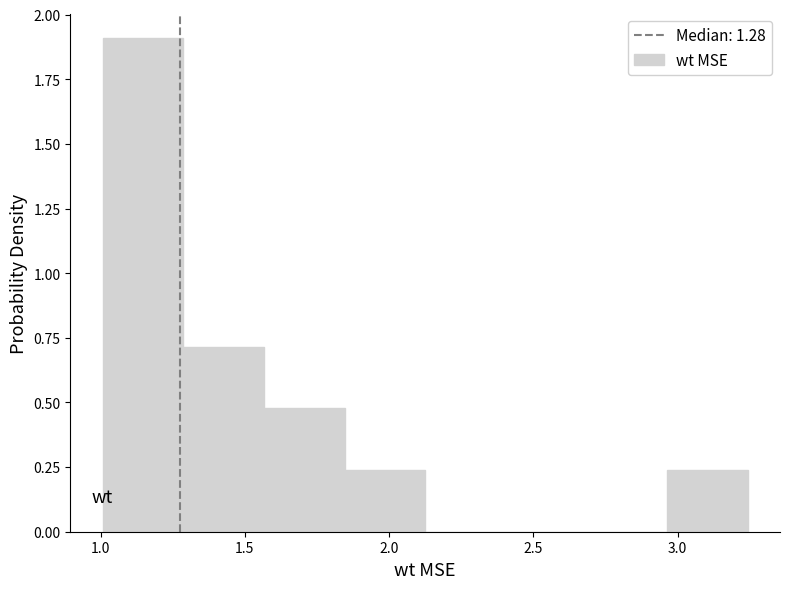

Reading left to right, list every bar in this chart as the range it spans on the x-axis followed by its height. Neither the bar edges nor the heights are printed on the chart, so give them approximately, as read against the axes.

1.00 to 1.30: 1.90
1.30 to 1.55: 0.70
1.55 to 1.85: 0.50
1.85 to 2.15: 0.25
2.15 to 2.40: 0
2.40 to 2.70: 0
2.70 to 2.95: 0
2.95 to 3.25: 0.25